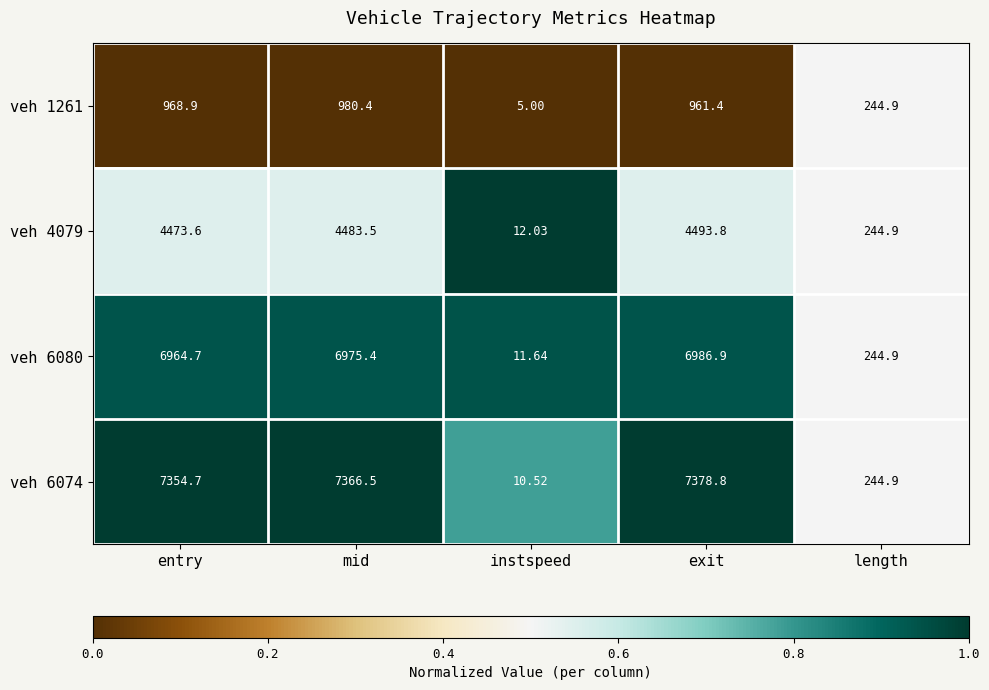

What is the maximum value shown in the chart?

7378.8